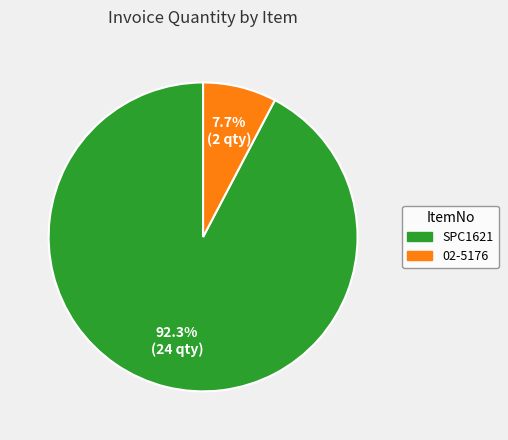

Rank the categories by value from highest to lowest.

SPC1621, 02-5176